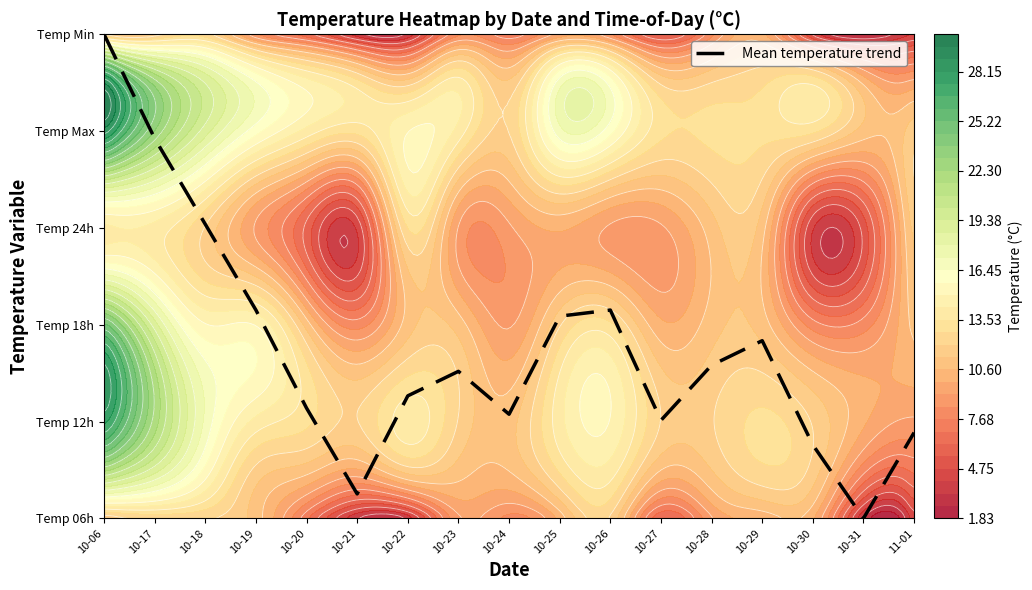

How many values are above zero?

16